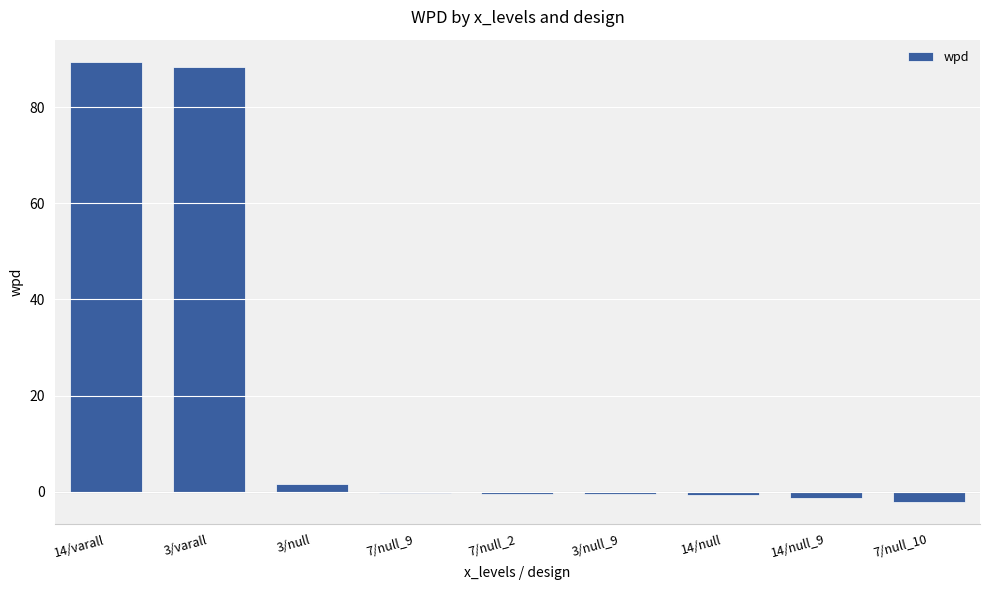

Are the bars grouped side by side (vs. stacked)?

No